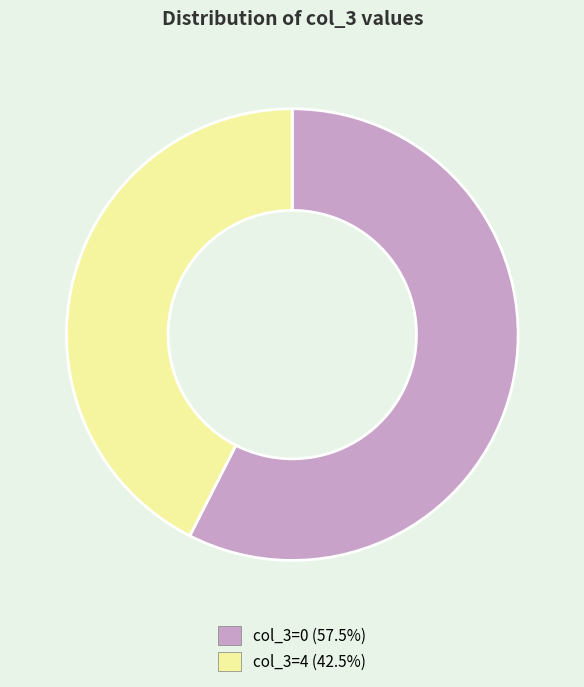

Do col_3=0 (57.5%) and col_3=4 (42.5%) together represent more than half of the pie?

Yes